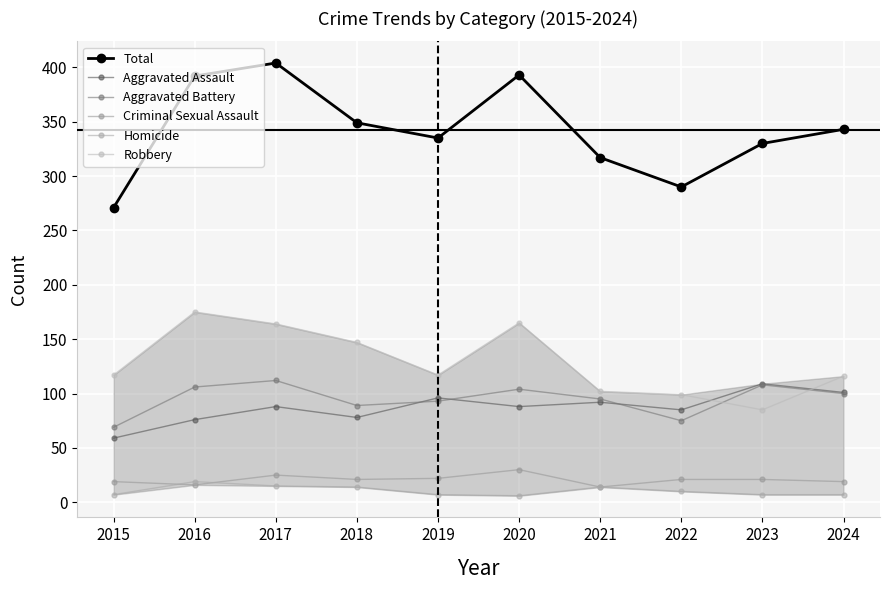

What are all the series names shown in the legend?

Total, Aggravated Assault, Aggravated Battery, Criminal Sexual Assault, Homicide, Robbery